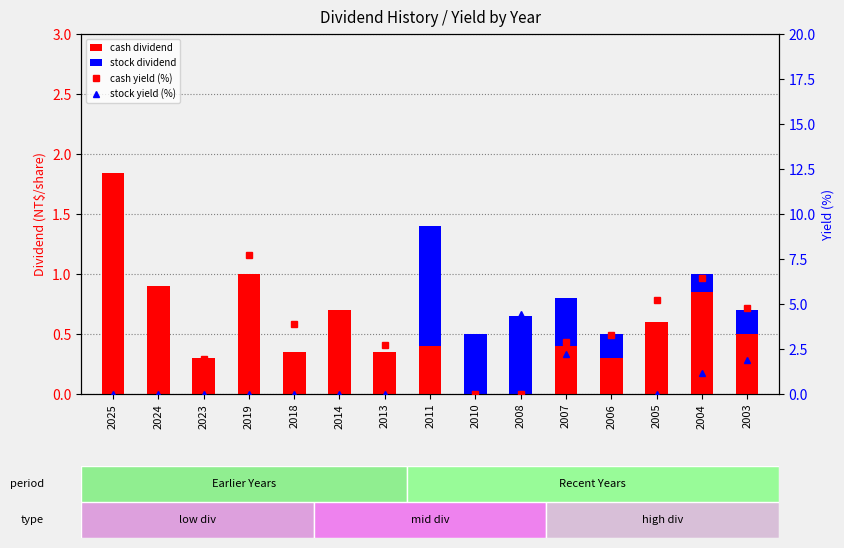

Reading left to right, list all the values displayed in this chart.

cash dividend: 1.8	0.9	0.3	1.0	0.3	0.7	0.3	0.4	0.0	0.0	0.4	0.3	0.6	0.8	0.5
stock dividend: 0.0	0.0	0.0	0.0	0.0	0.0	0.0	1.0	0.5	0.7	0.4	0.2	0.0	0.1	0.2
cash yield (%): 7.9	4.1	2.0	7.8	3.9	4.3	2.7	2.4	0.0	0.0	2.9	3.3	5.2	6.4	4.8
stock yield (%): 0.0	0.0	0.0	0.0	0.0	0.0	0.0	7.0	2.9	4.4	2.2	2.4	0.0	1.1	1.9